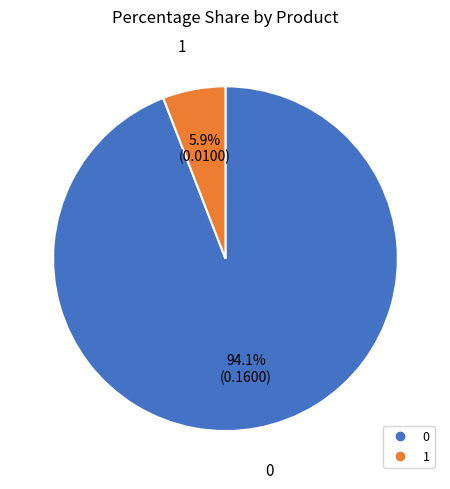

Is 1 the majority of the pie?

No